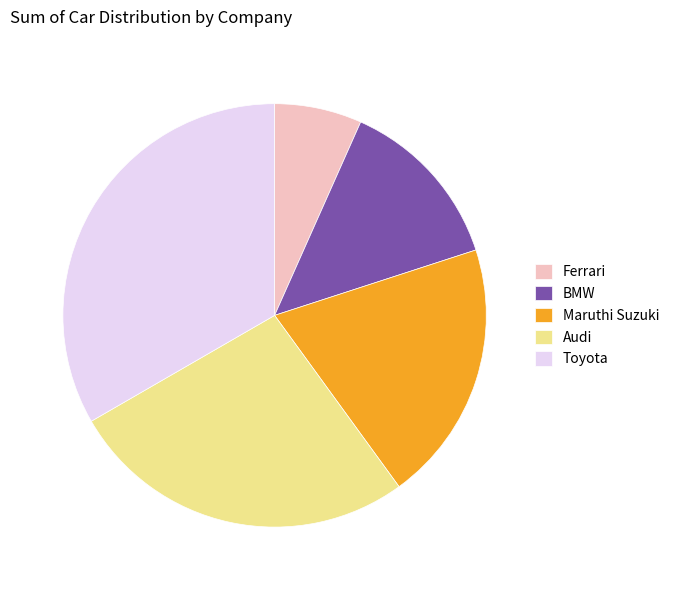

Does any single category account for the majority?

No